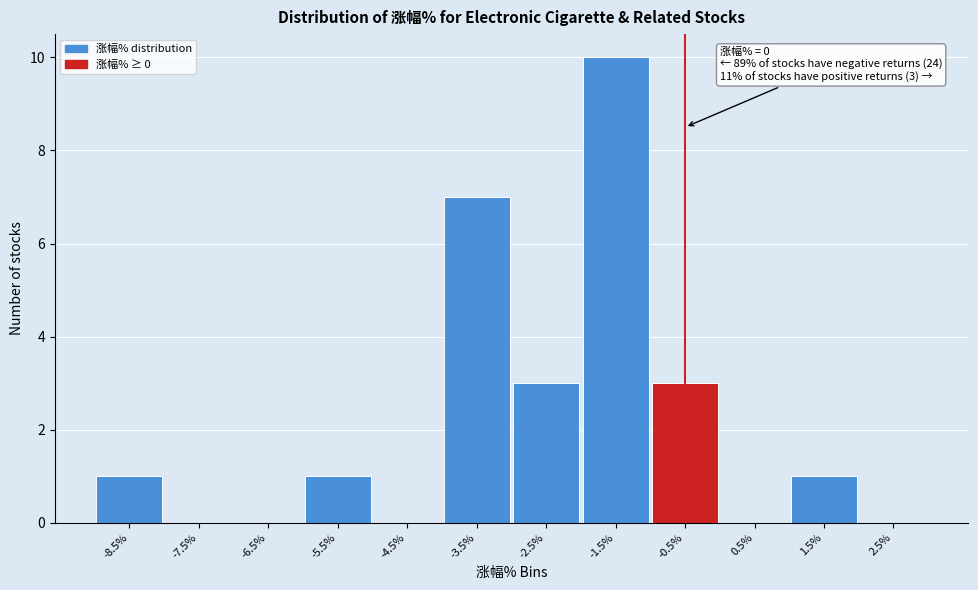

Reading left to right, what are all the values shown in this chart?

-8.5%=1	-7.5%=0	-6.5%=0	-5.5%=1	-4.5%=0	-3.5%=7	-2.5%=3	-1.5%=10	-0.5%=3	0.5%=0	1.5%=1	2.5%=0